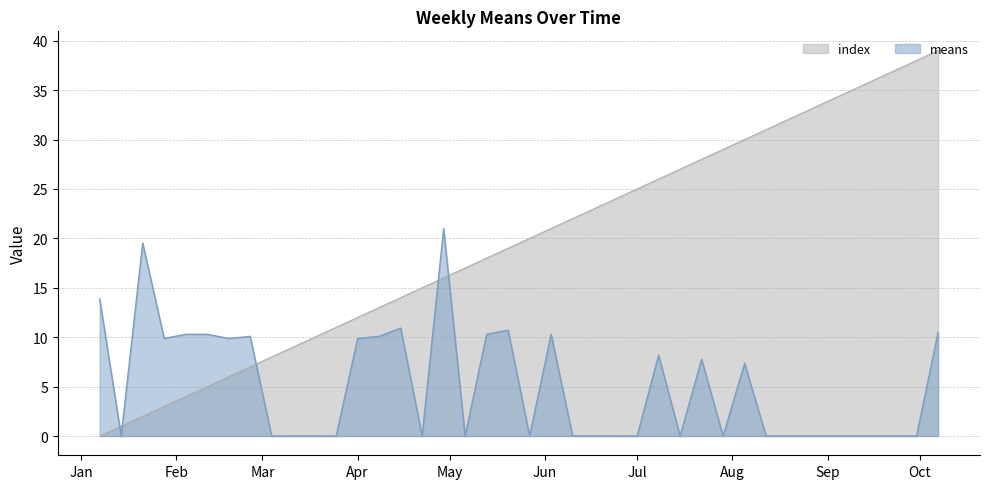

Which series has the widest spread of values?

index